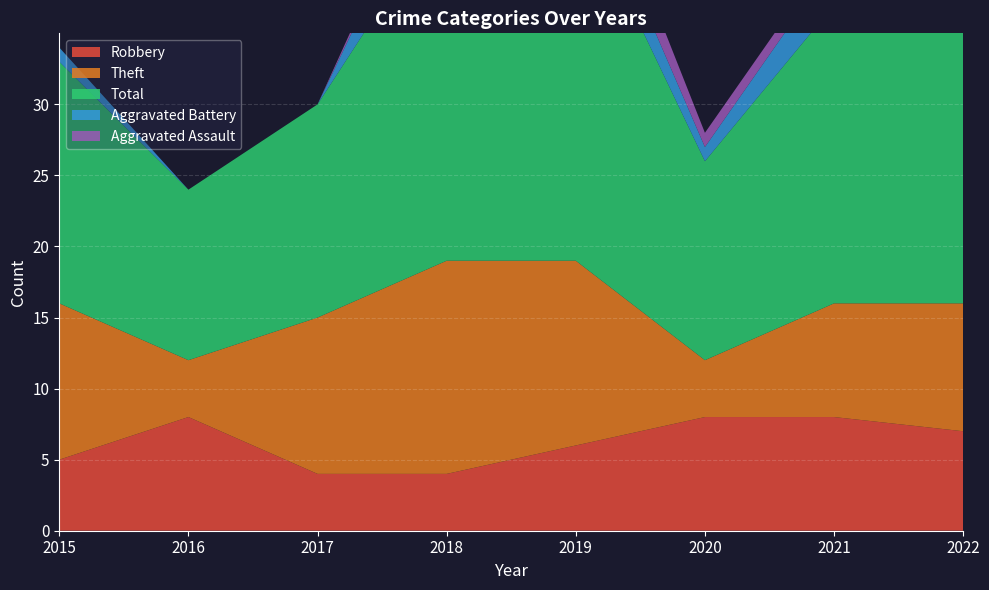

Reading right to left, transcribe all the data shown in this chart.

Robbery: 7	8	8	6	4	4	8	5
Theft: 9	8	4	13	15	11	4	11
Total: 21	21	14	26	25	15	12	17
Aggravated Battery: 4	3	1	3	5	0	0	1
Aggravated Assault: 0	1	1	3	1	0	0	0